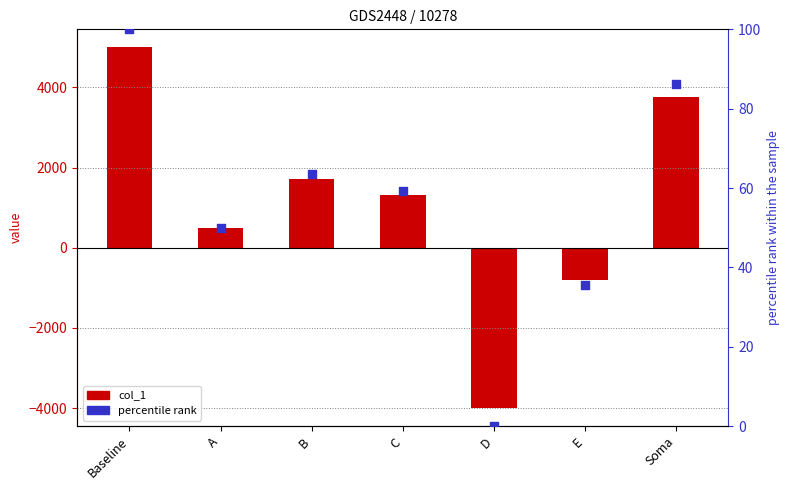

Which series has the largest total across all categories?

col_1